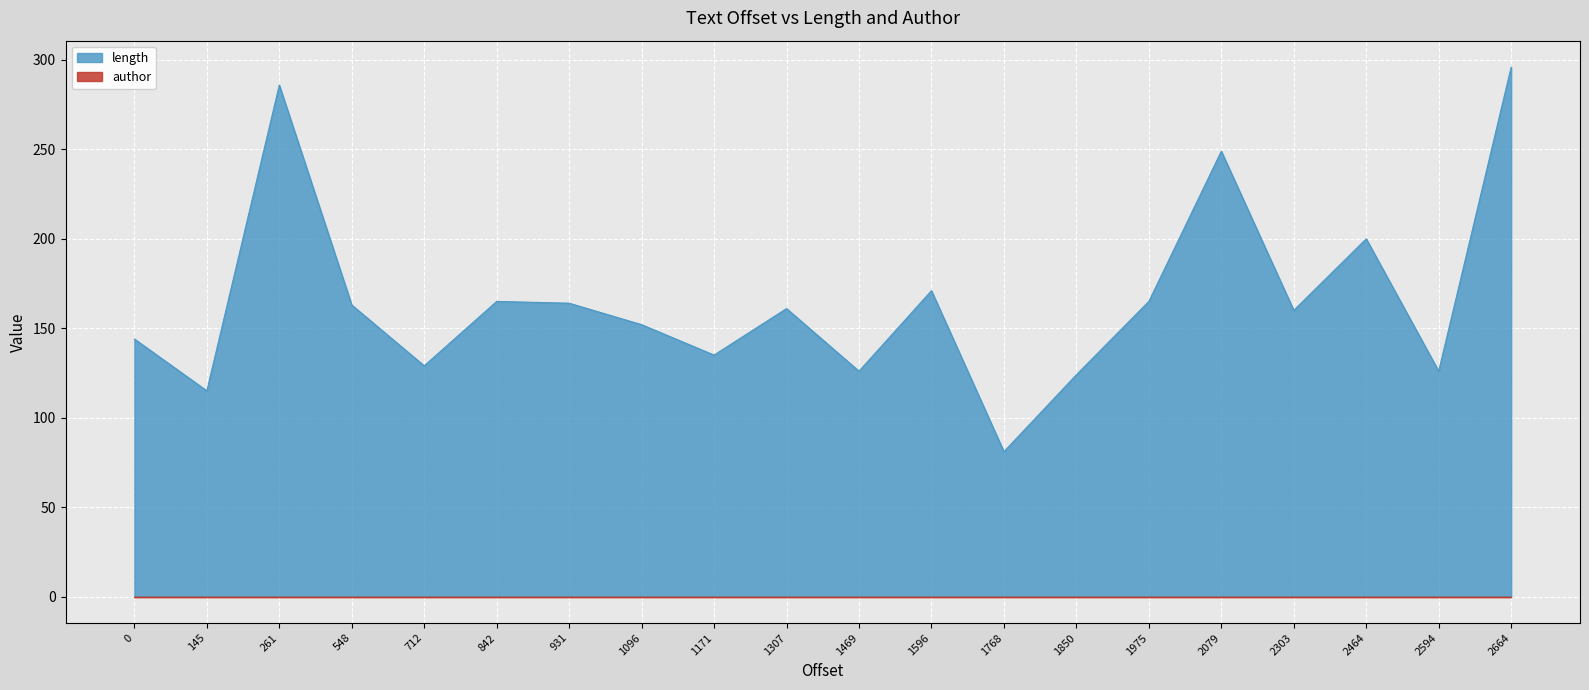

Reading left to right, transcribe all the data shown in this chart.

0=144	145=115	261=286	548=163	712=129	842=165	931=164	1096=152	1171=135	1307=161	1469=126	1596=171	1768=81	1850=124	1975=165	2079=249	2303=160	2464=200	2594=126	2664=296